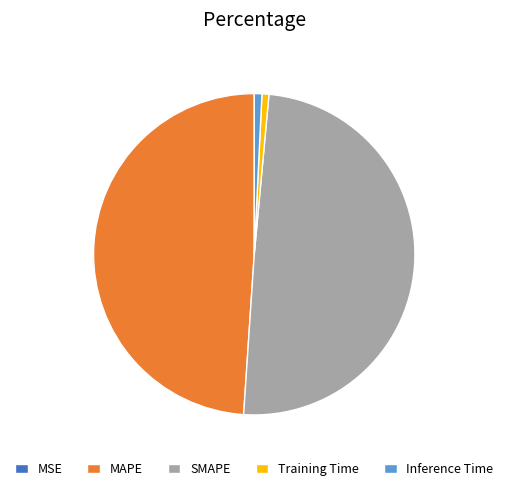

Is it true that MAPE is 49% of the pie?

True